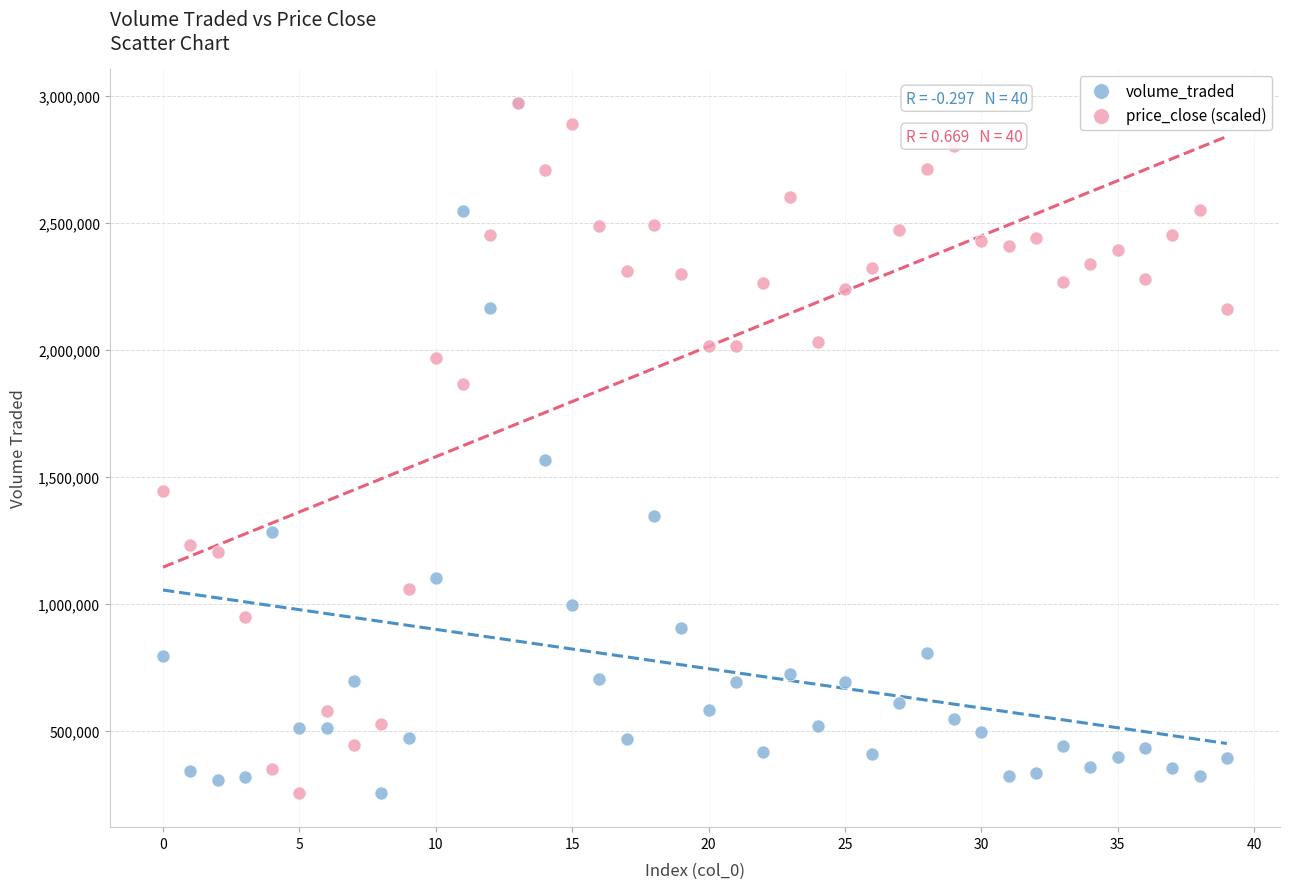

Across all series, what Y value is closest to 1613697?

1564461.0